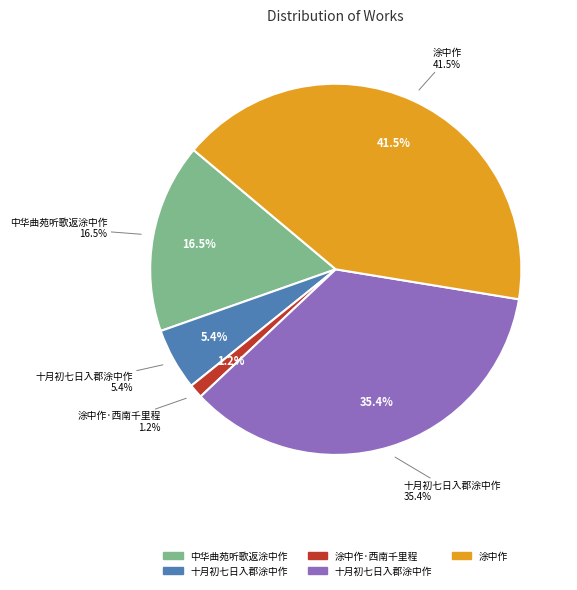

To the nearest percent, what percentage of the pie is 十月初七日入郡涂中作?

5%